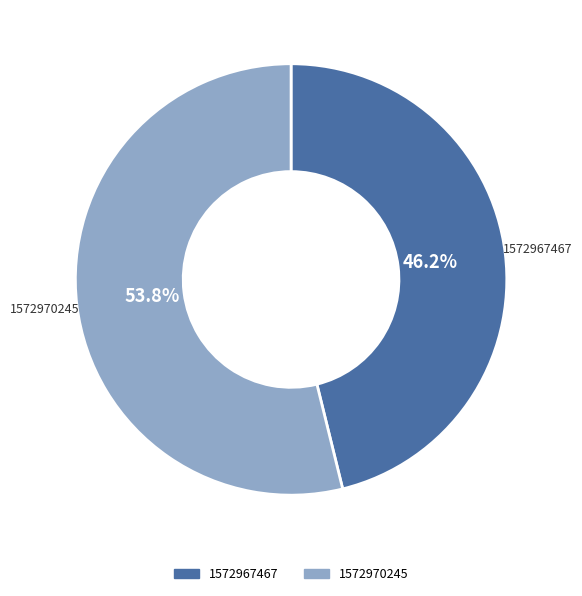

What percentage is the 1572967467 slice, to the nearest percent?

46%